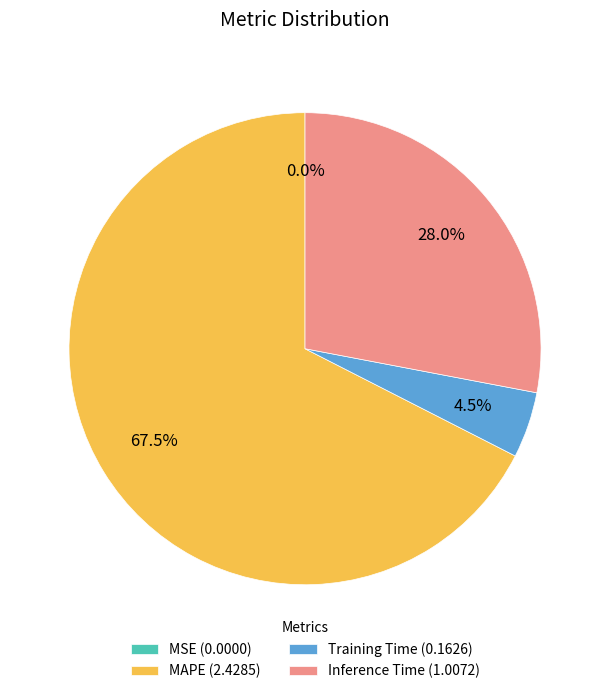

Is MAPE (2.4285) the majority of the pie?

Yes